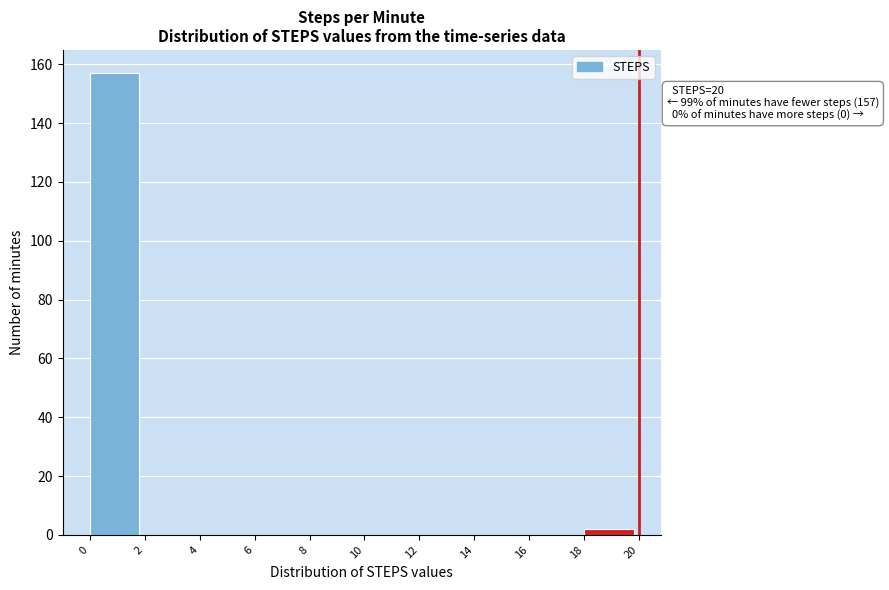

Which range on the x-axis has the tallest bar?

0 to 2